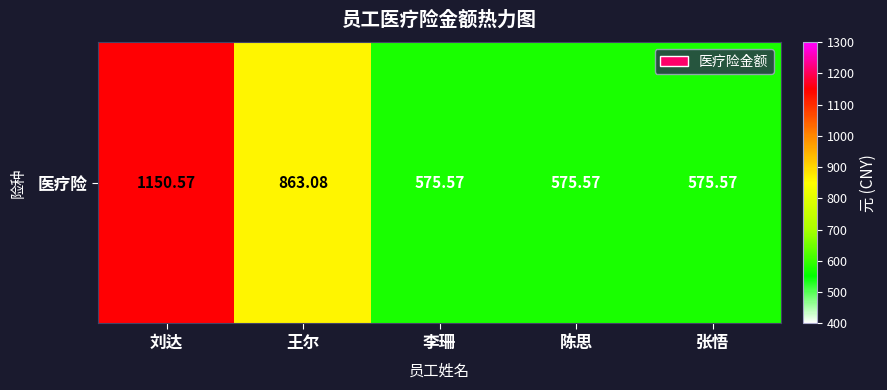

At which category does the chart reach its peak across all series?

刘达